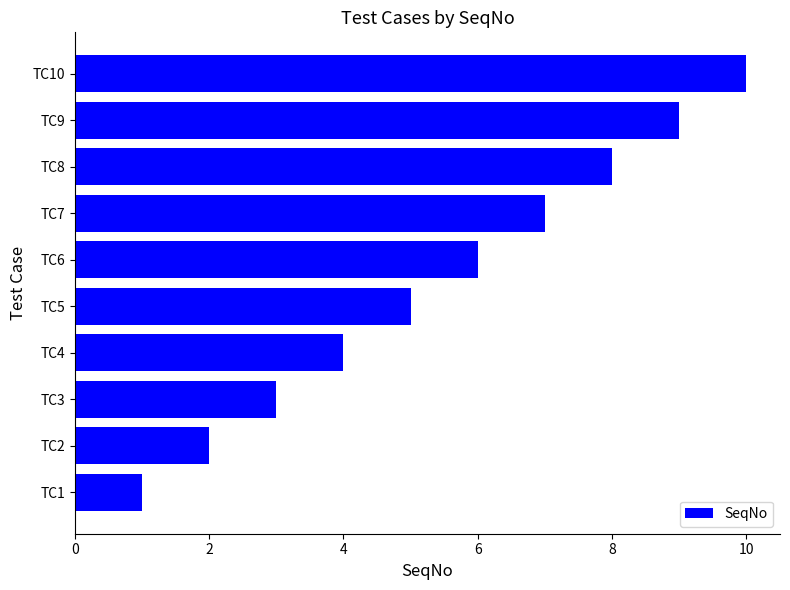

Is it true that the value at TC9 is 13?

False